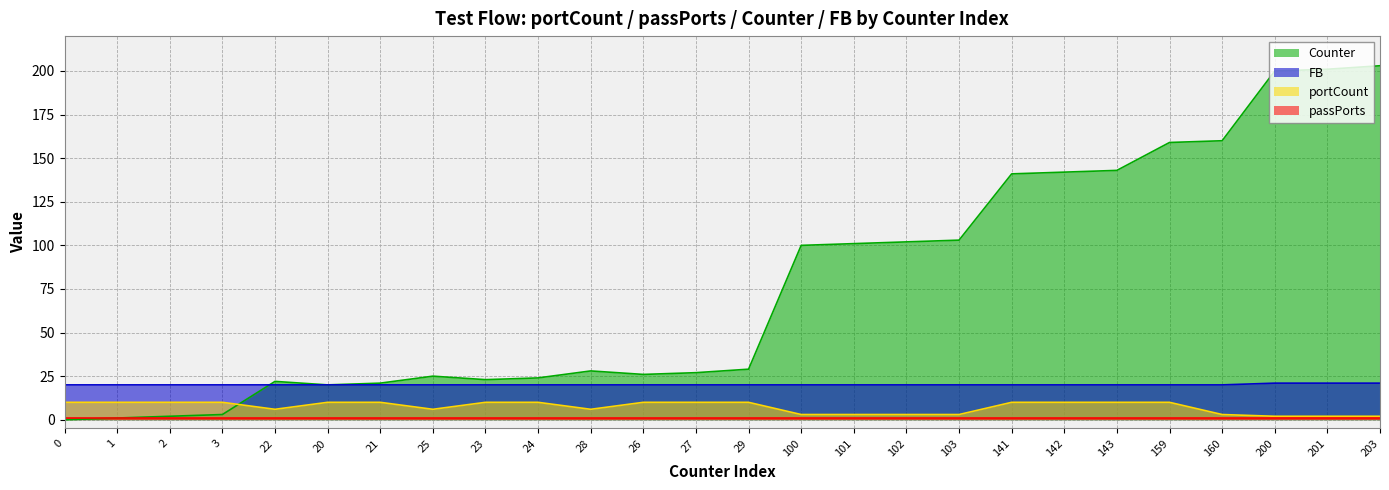

Between 0 and 27, which series saw the biggest shift?

Counter